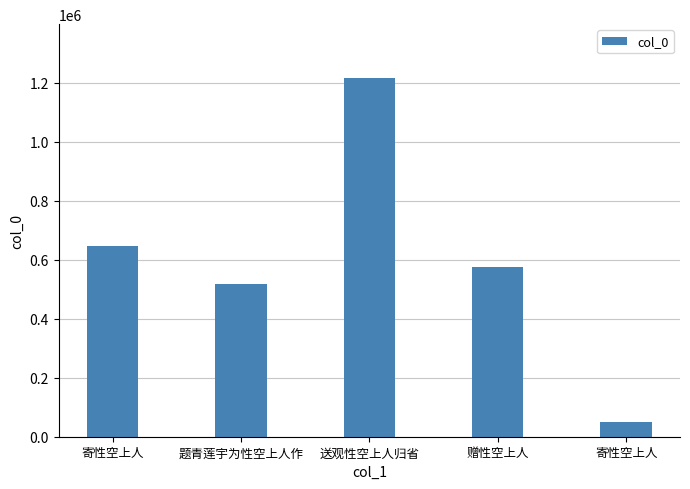

Rank the categories by value from lowest to highest.

寄性空上人, 题青莲宇为性空上人作, 赠性空上人, 寄性空上人, 送观性空上人归省